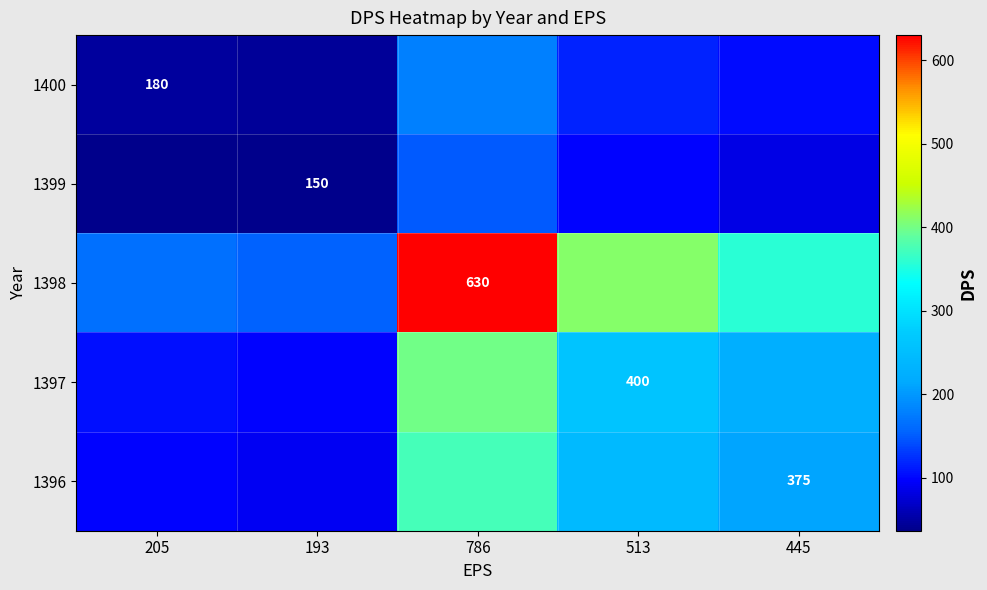

Is the value of 1396 at 445 greater than the value of 1400 at 205?

Yes